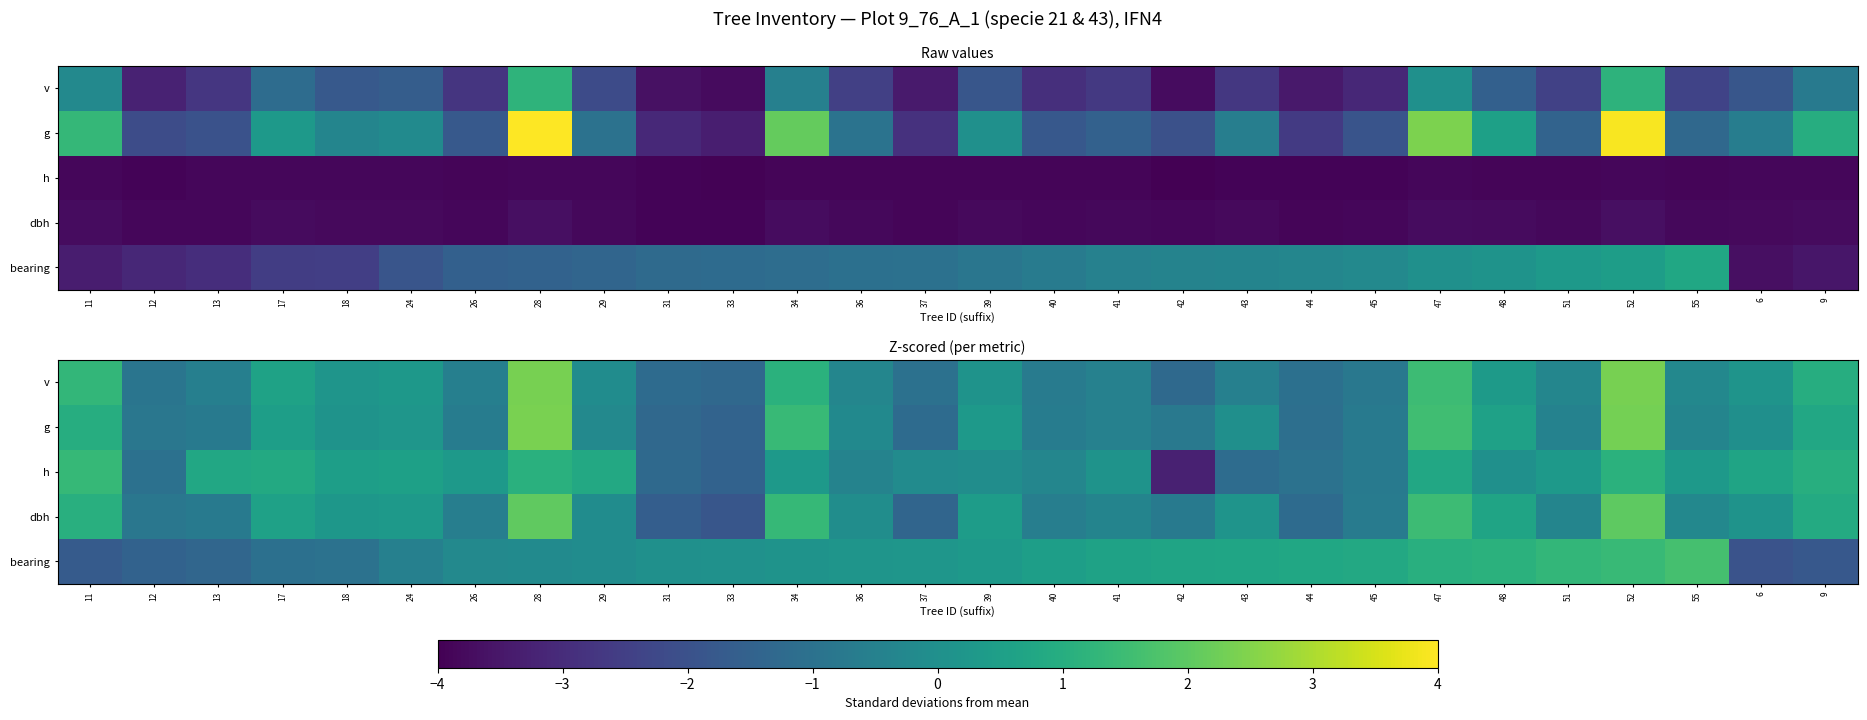

Which category has the lowest value across all series?

42